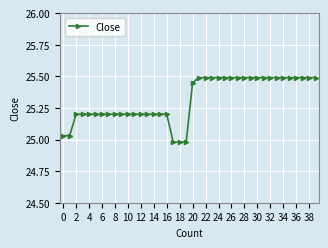

What is the value of the 16th point from the left?

25.2